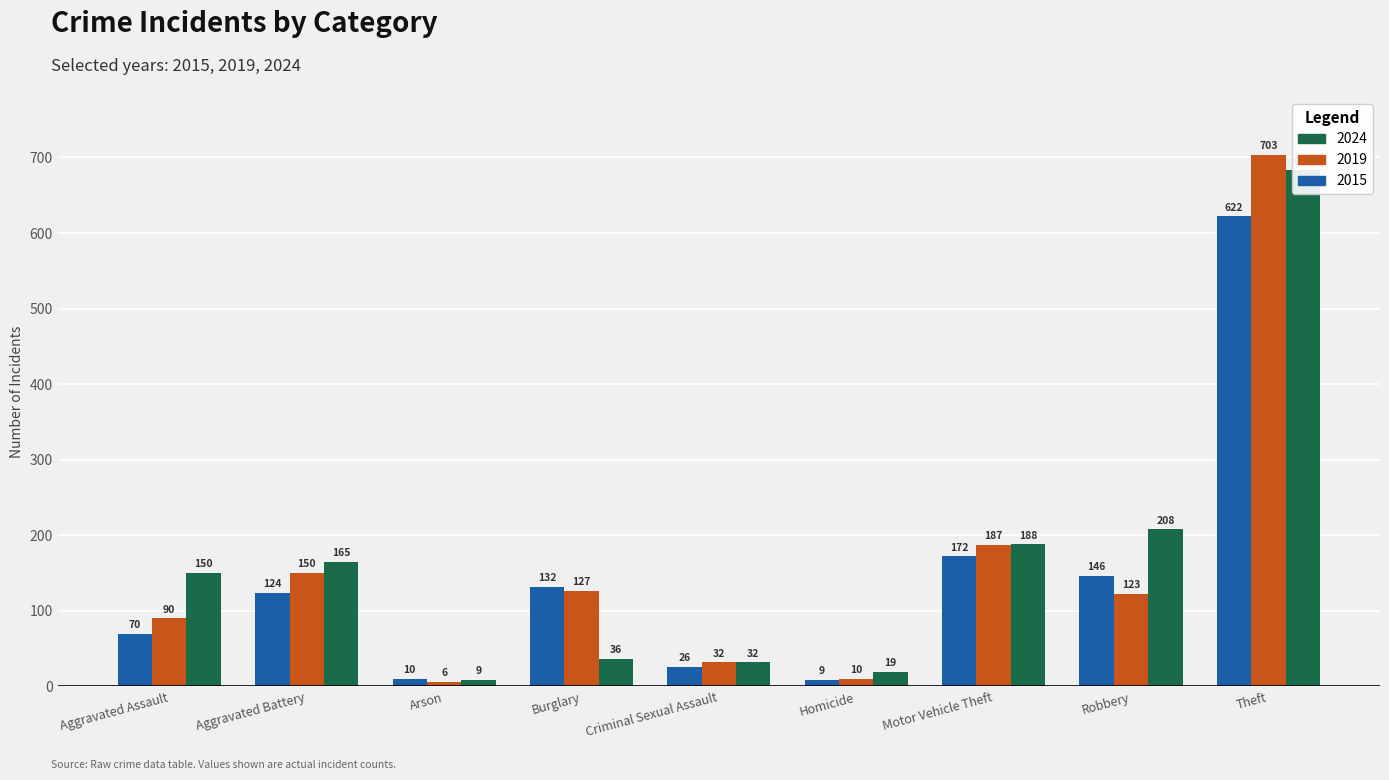

List the labels in order of 2024 (95th pct) value, smallest first.

Arson, Homicide, Criminal Sexual Assault, Burglary, Aggravated Assault, Aggravated Battery, Motor Vehicle Theft, Robbery, Theft